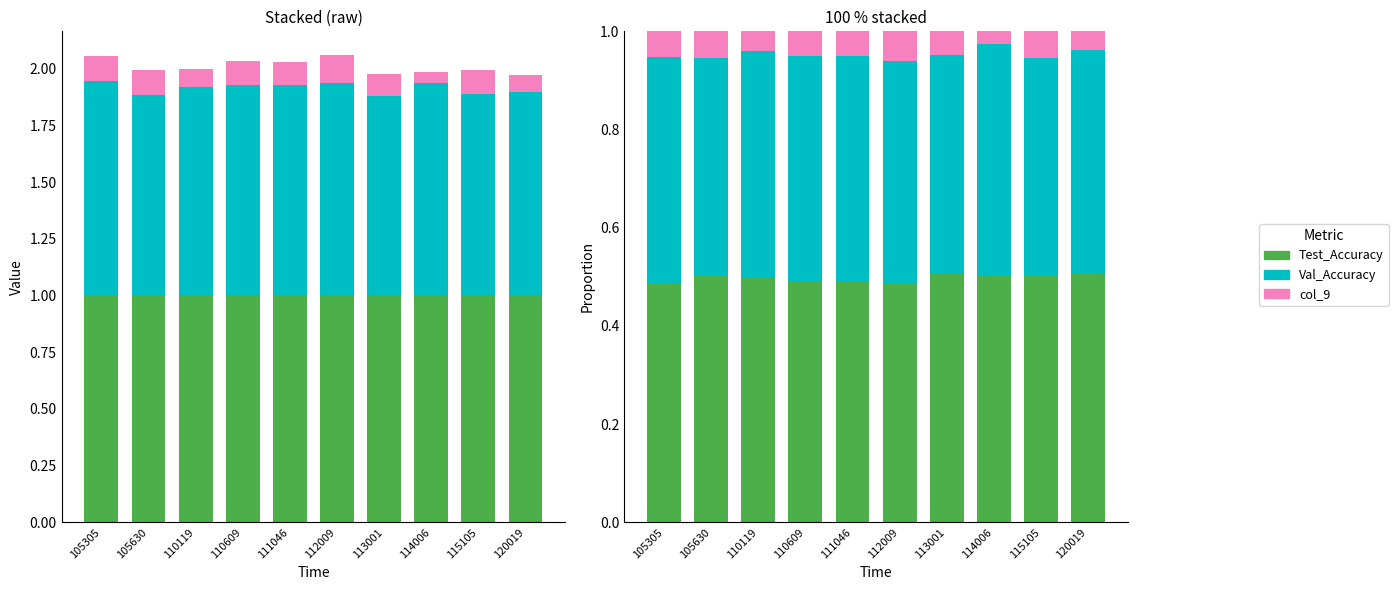

List the labels in order of col_9 value, largest first.

112009, 105630, 115105, 105305, 111046, 110609, 113001, 110119, 120019, 114006